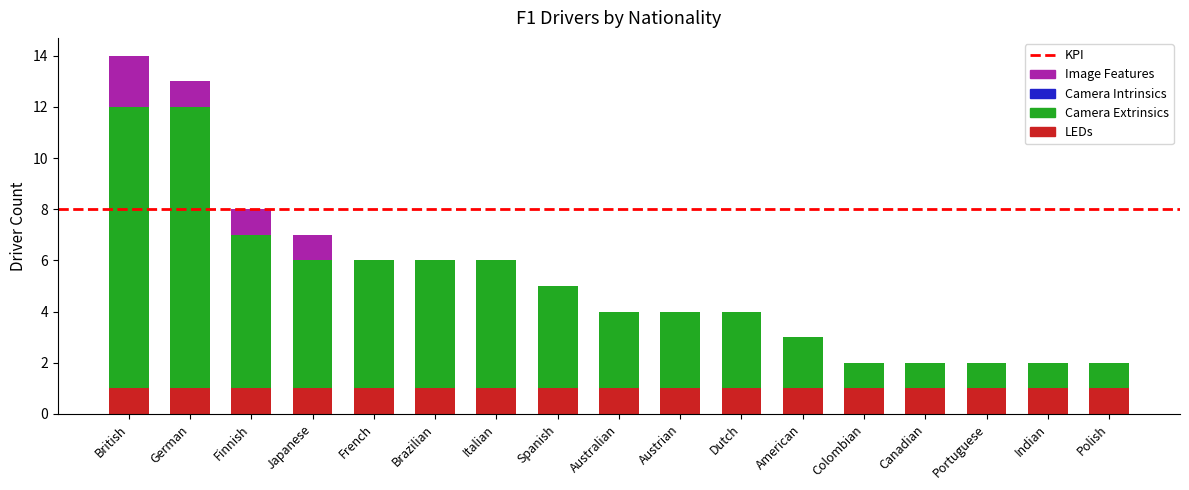

True or false: LEDs has a value of 1 at Canadian.

True